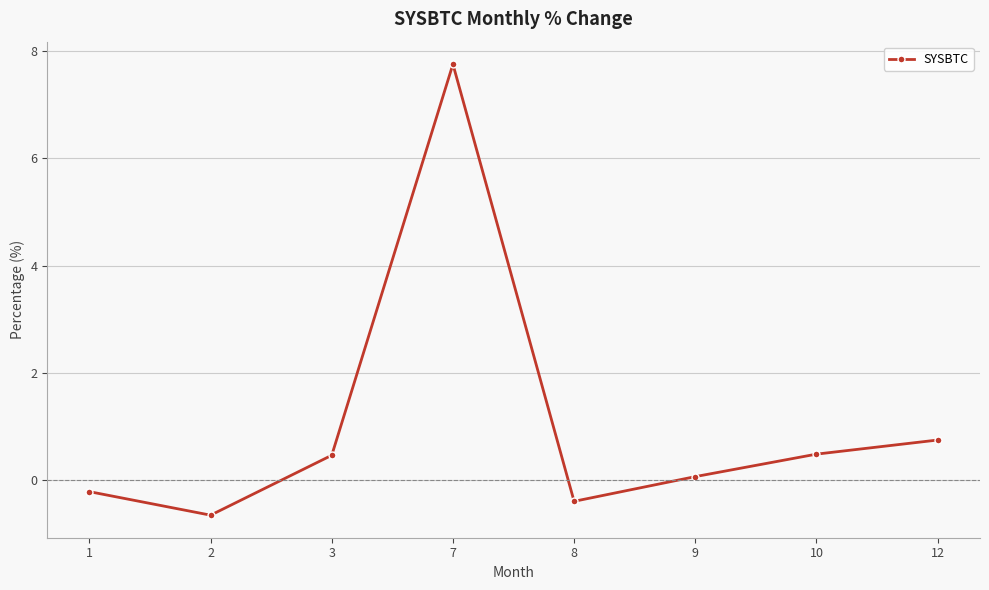

Where is the data nearest to the value 3?

12